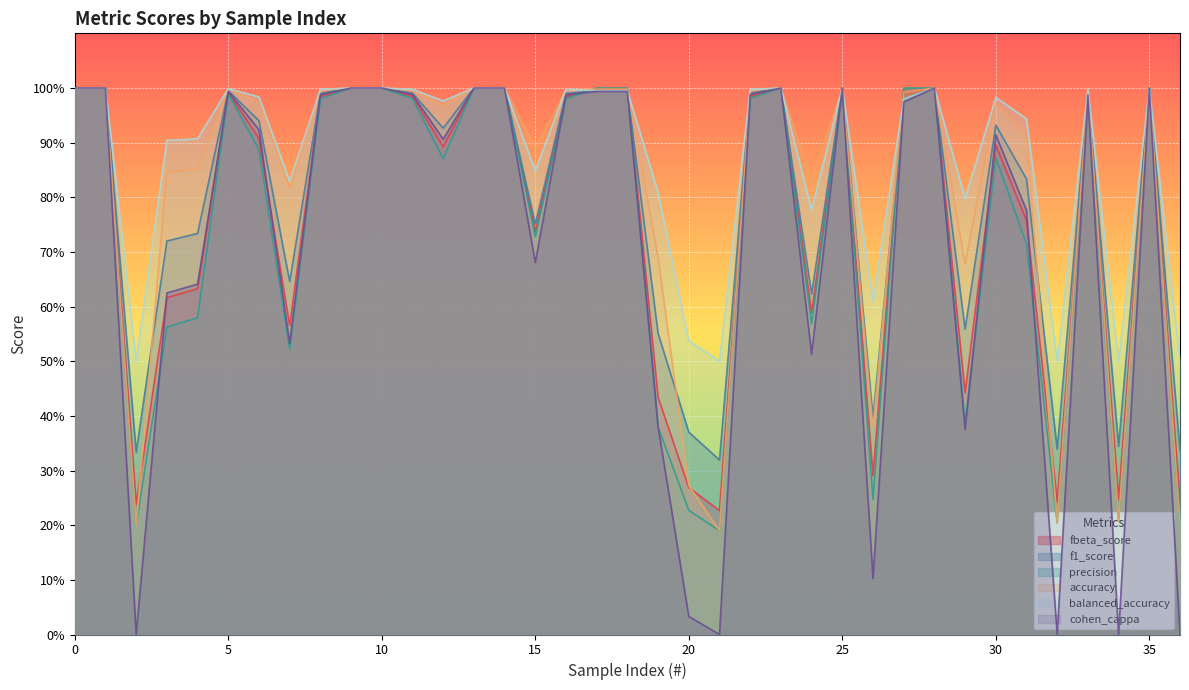

Which category has the lowest value across all series?

2